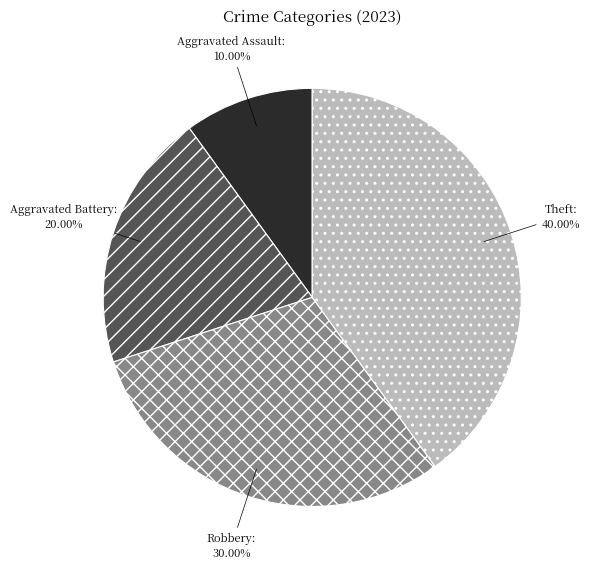

True or false: Theft accounts for 49% of the total.

False